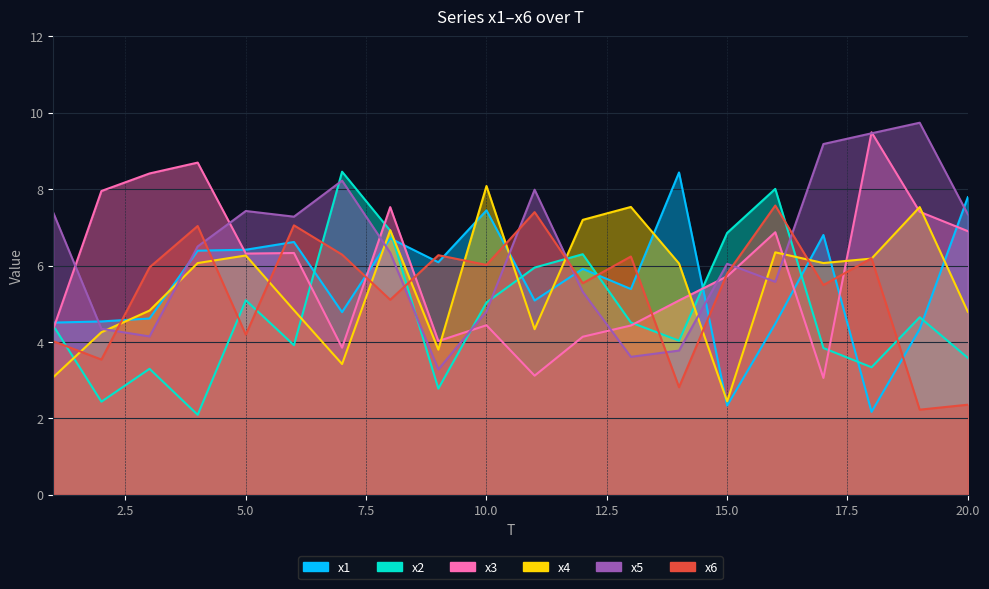

How many data points in x6 are less than 5?

6